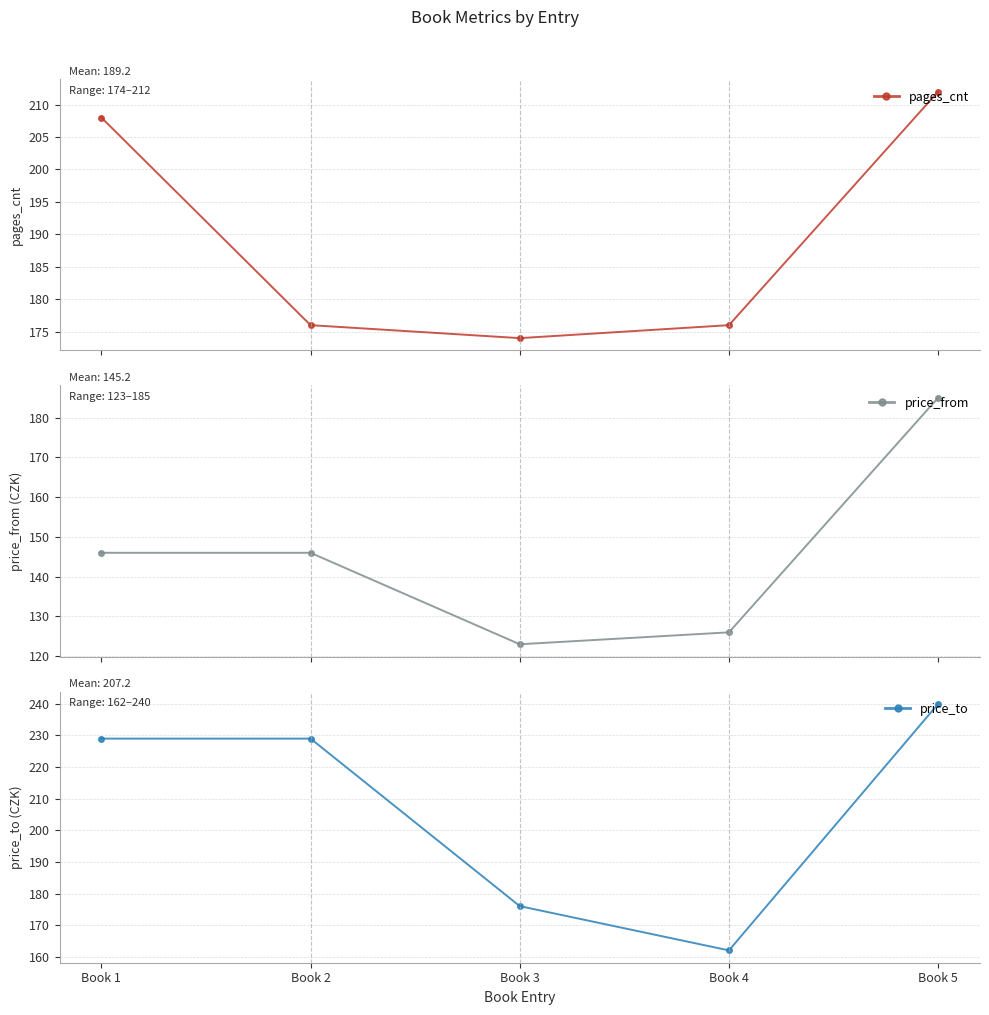

How many lines are shown in the chart?

3